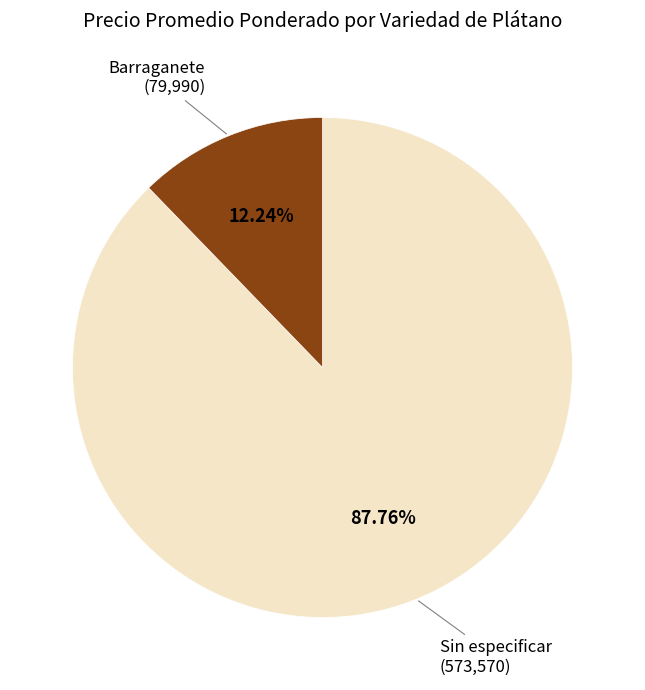

Rank the categories by value from highest to lowest.

Sin especificar, Barraganete